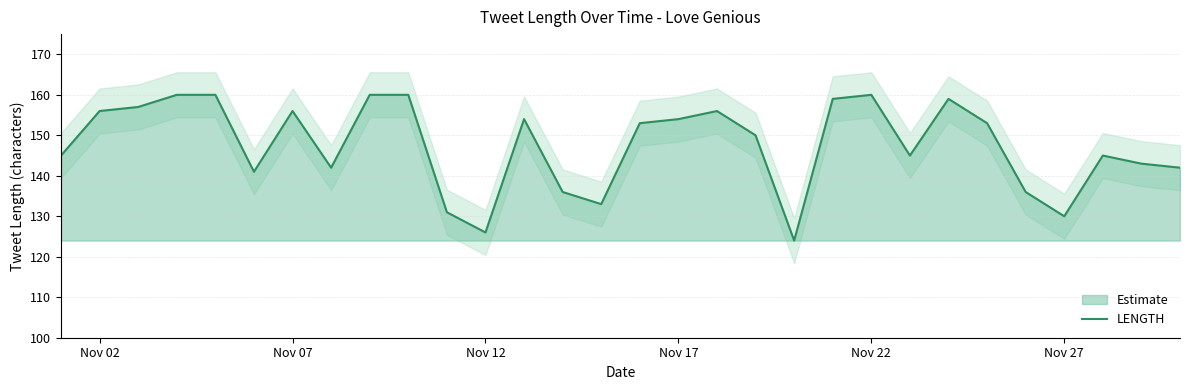

True or false: there are more than 1 points higher than both neighbors.

True